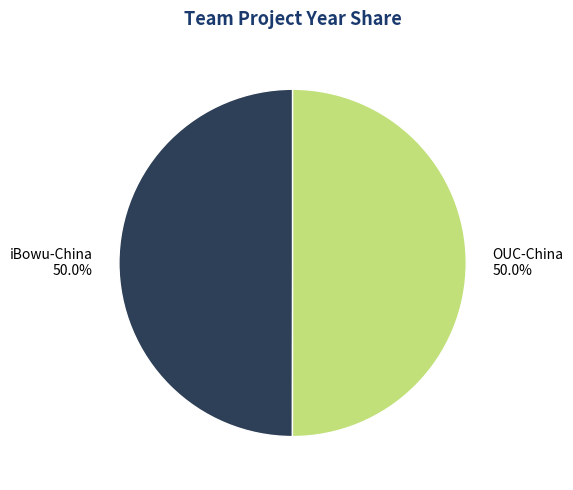

True or false: iBowu-China accounts for 63% of the total.

False